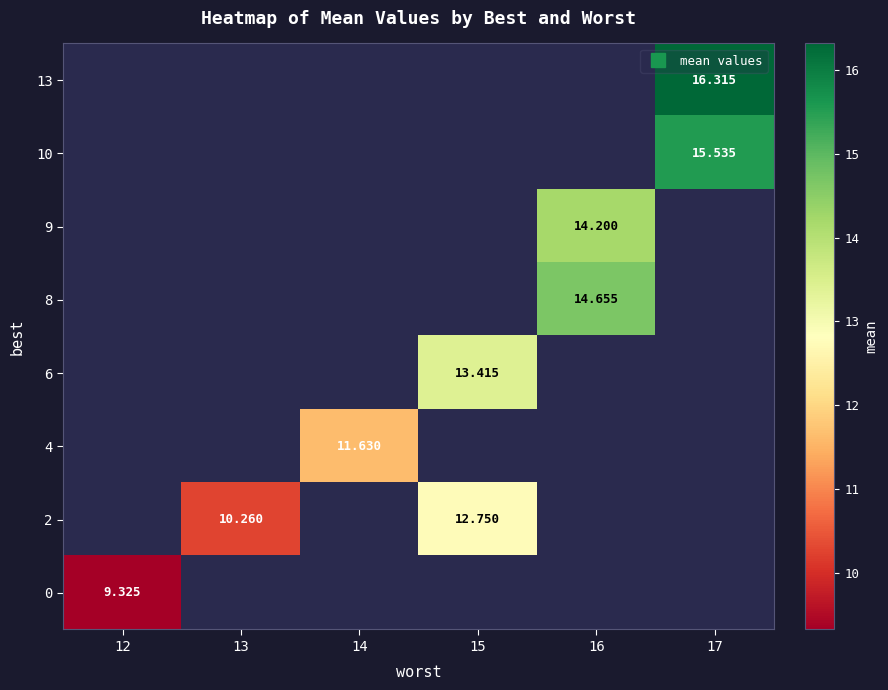

Between 12 and 13, which is larger?

13